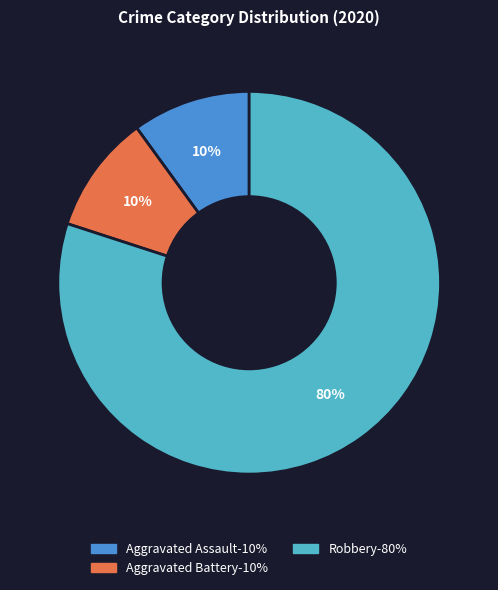

How many slices are in this pie chart?

3